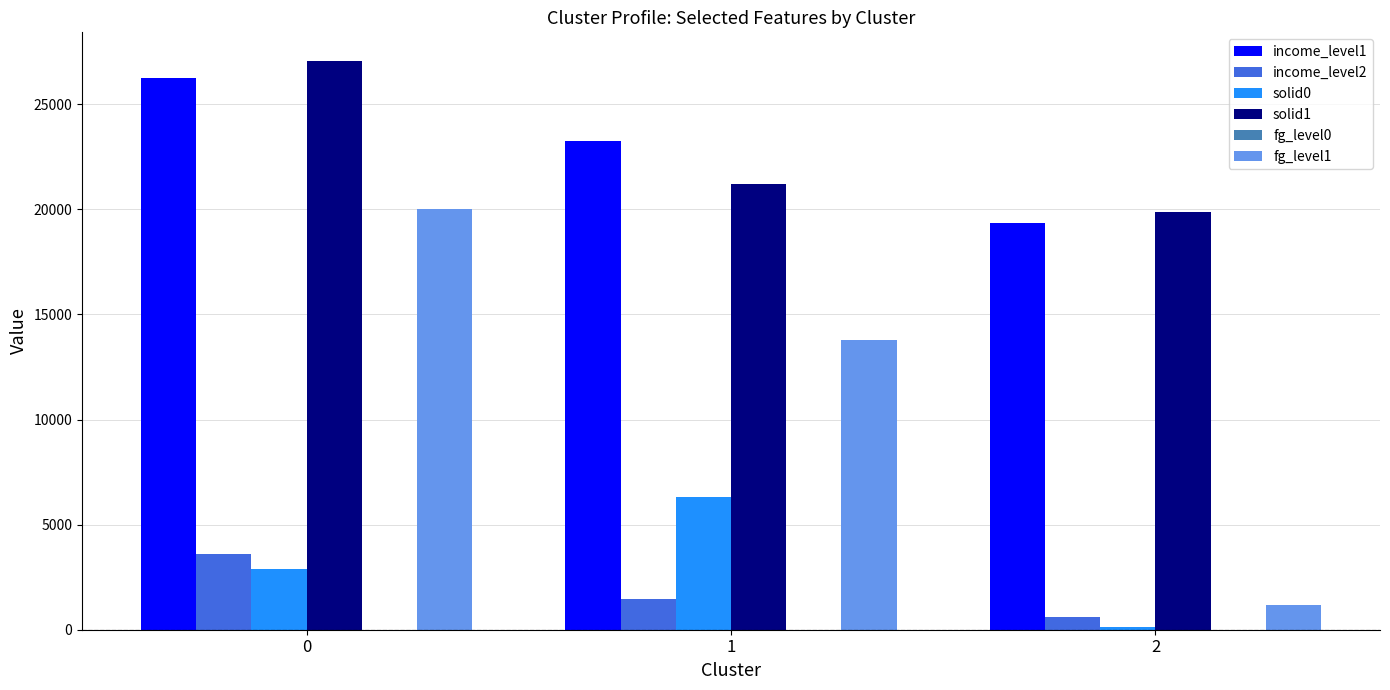

The value of solid0 at 1 is 2783. True or false?

False